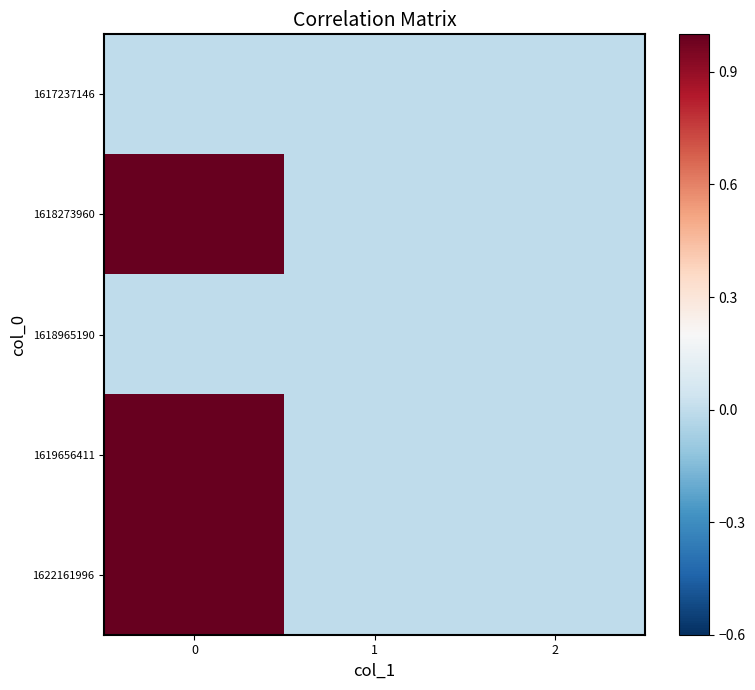

Reading left to right, what are all the values shown in this chart?

1617237146: 0=0	1=0	2=0
1618273960: 0=1	1=0	2=0
1618965190: 0=0	1=0	2=0
1619656411: 0=1	1=0	2=0
1622161996: 0=2	1=0	2=0